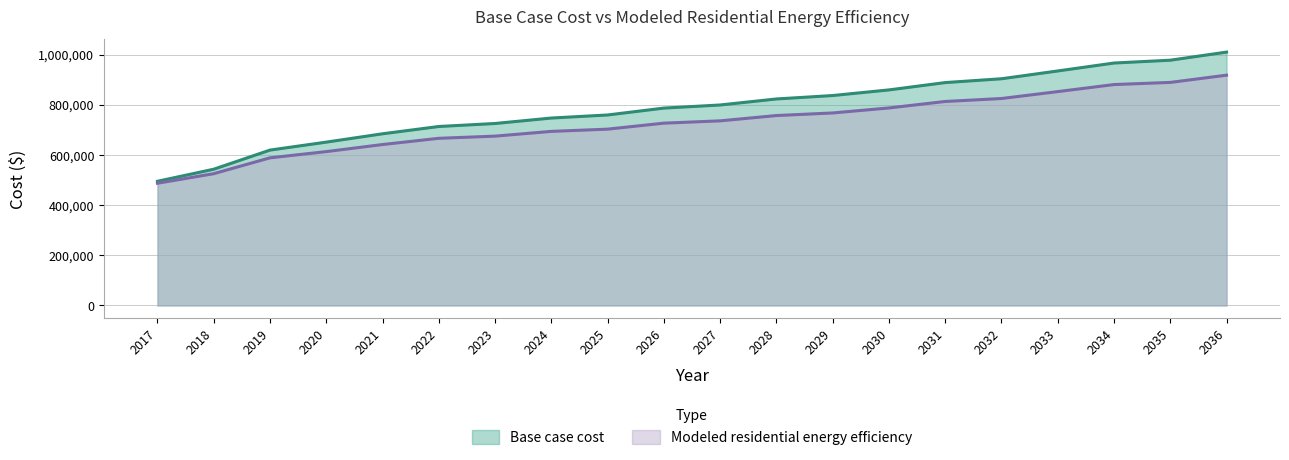

The value of Base case cost at 2026 is 786549.1. True or false?

True